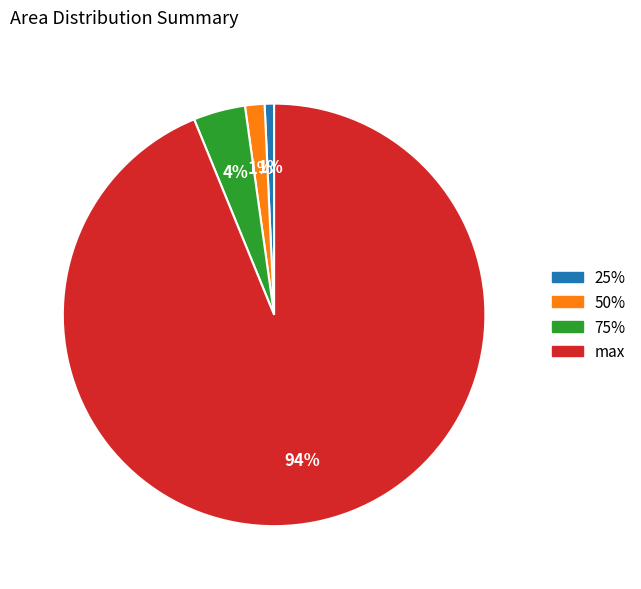

Is it true that 75% is 4% of the pie?

True